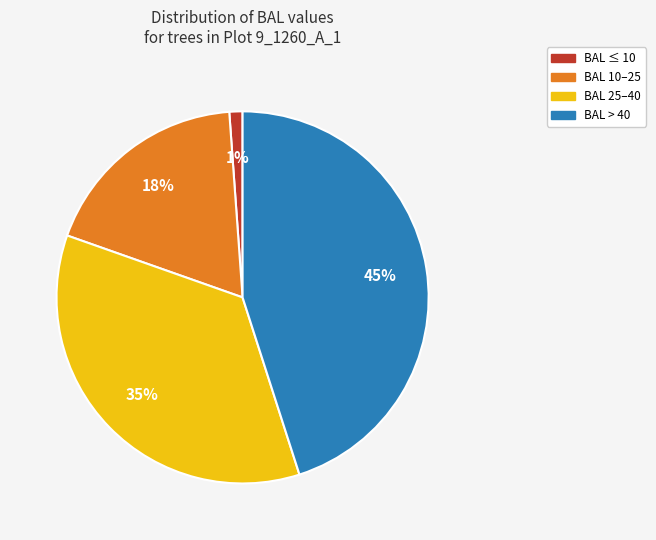

Does any single category account for the majority?

No